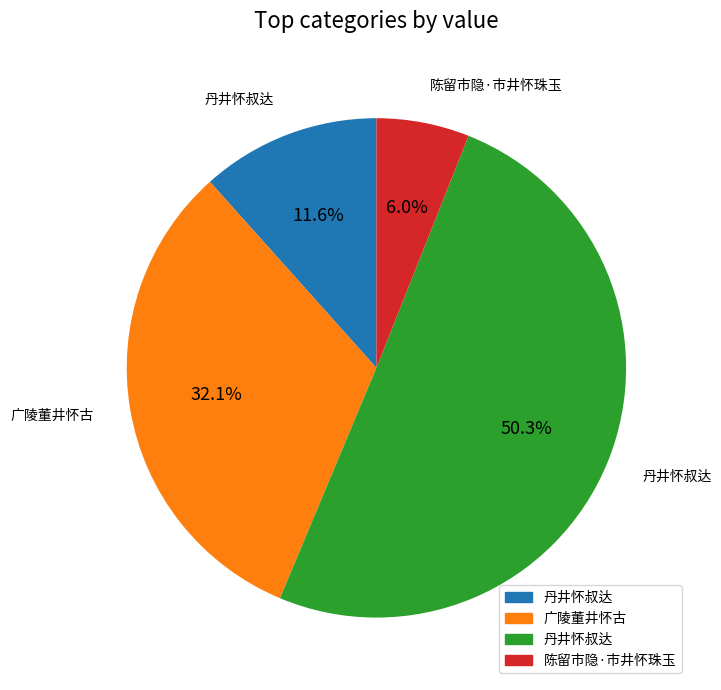

Is there a majority slice in this chart?

Yes